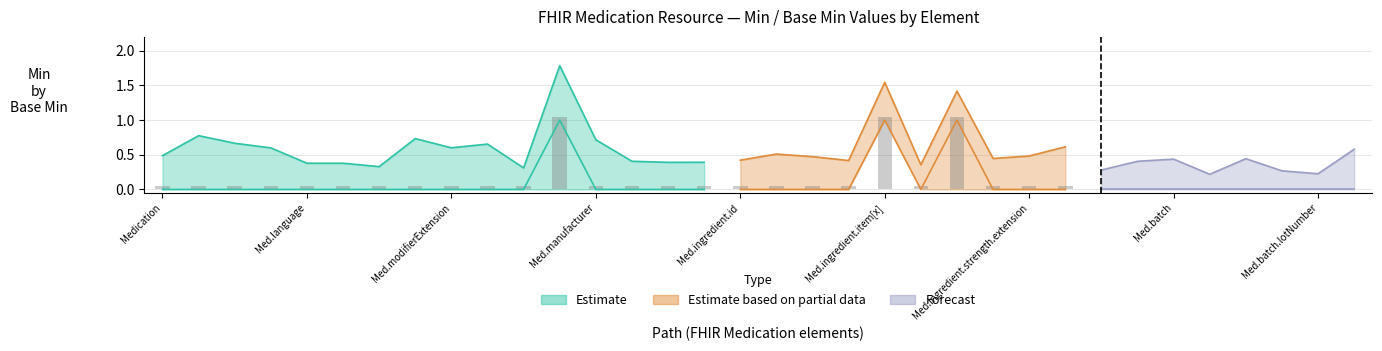

True or false: base_min_values has a value of 0 at 7.

True